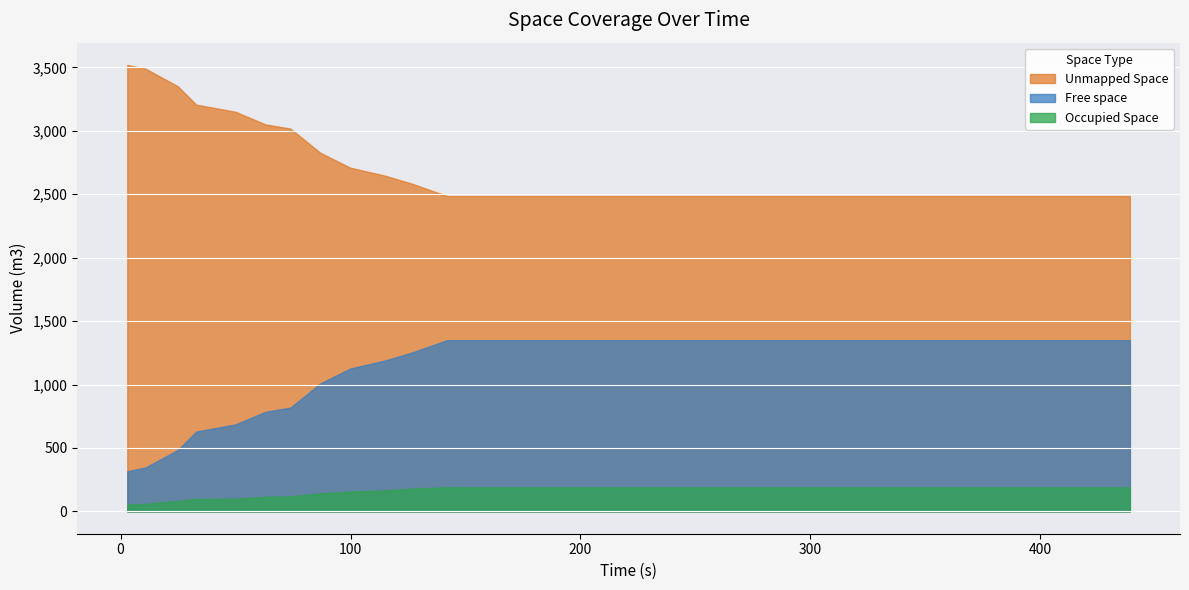

At how many categories does at least one series exceed 3473?

2